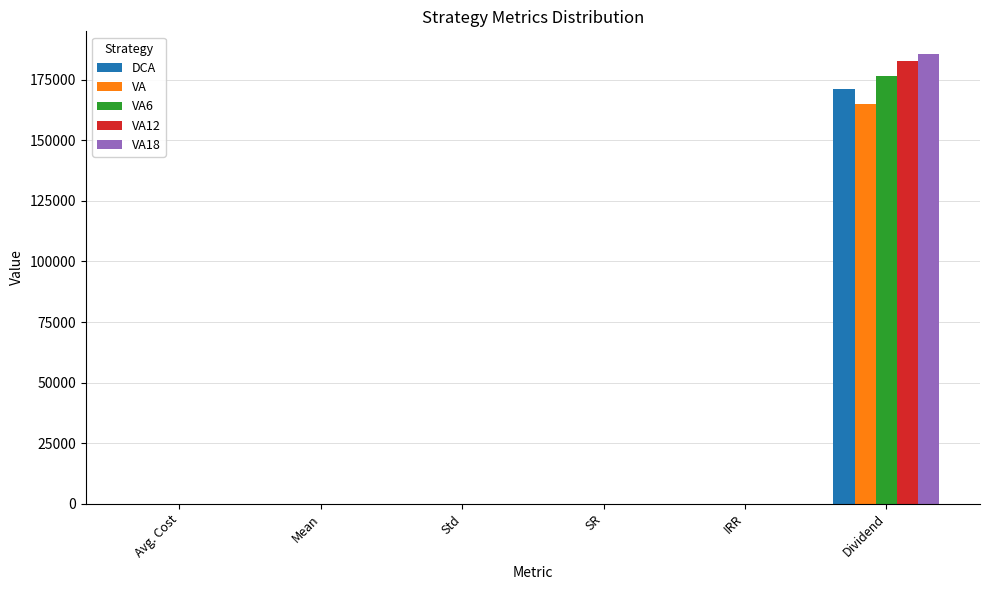

What is the average value of the VA12 series?

30471.5